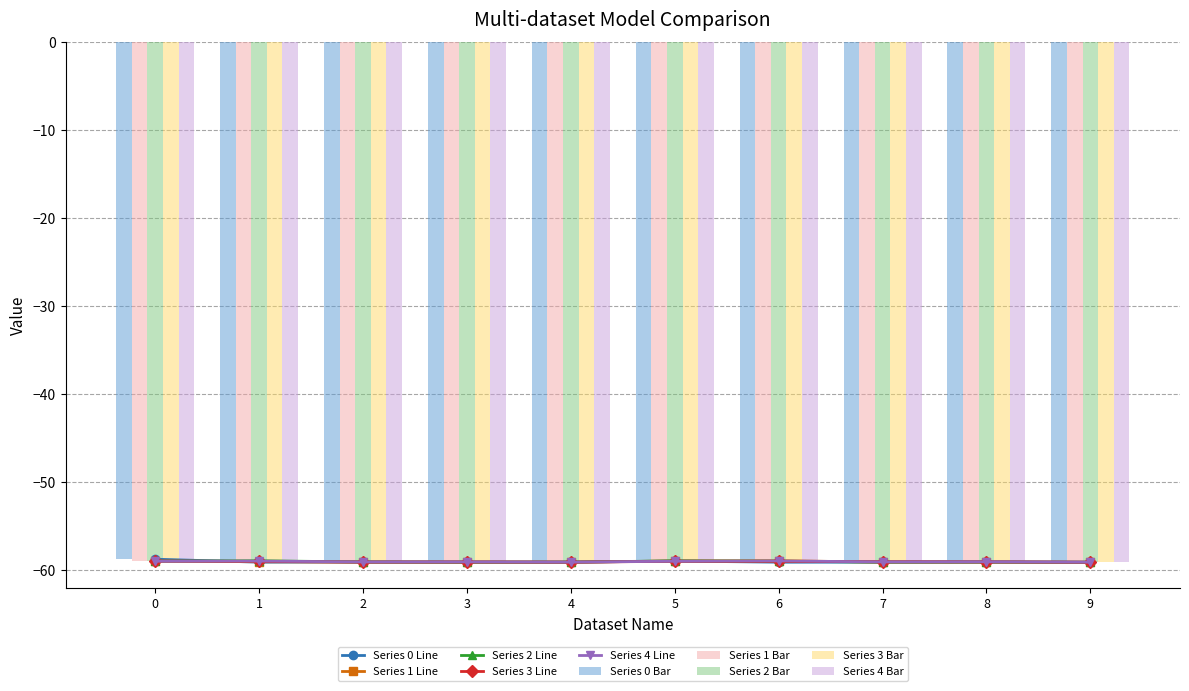

Which series has the largest total across all categories?

4